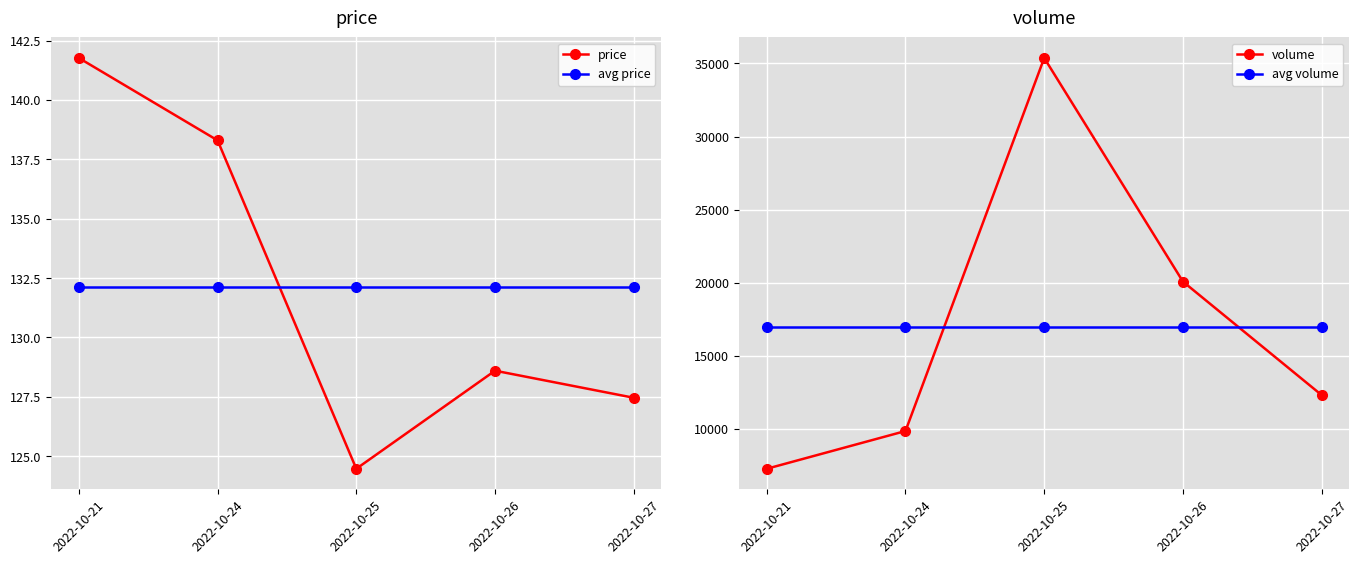

Reading right to left, transcribe all the data shown in this chart.

price: 2022-10-27=127.5	2022-10-26=128.6	2022-10-25=124.5	2022-10-24=138.3	2022-10-21=141.8
avg price: 2022-10-27=132.1	2022-10-26=132.1	2022-10-25=132.1	2022-10-24=132.1	2022-10-21=132.1
volume: 2022-10-27=12316.0	2022-10-26=20077.0	2022-10-25=35370.0	2022-10-24=9859.0	2022-10-21=7278.0
avg volume: 2022-10-27=16980.0	2022-10-26=16980.0	2022-10-25=16980.0	2022-10-24=16980.0	2022-10-21=16980.0